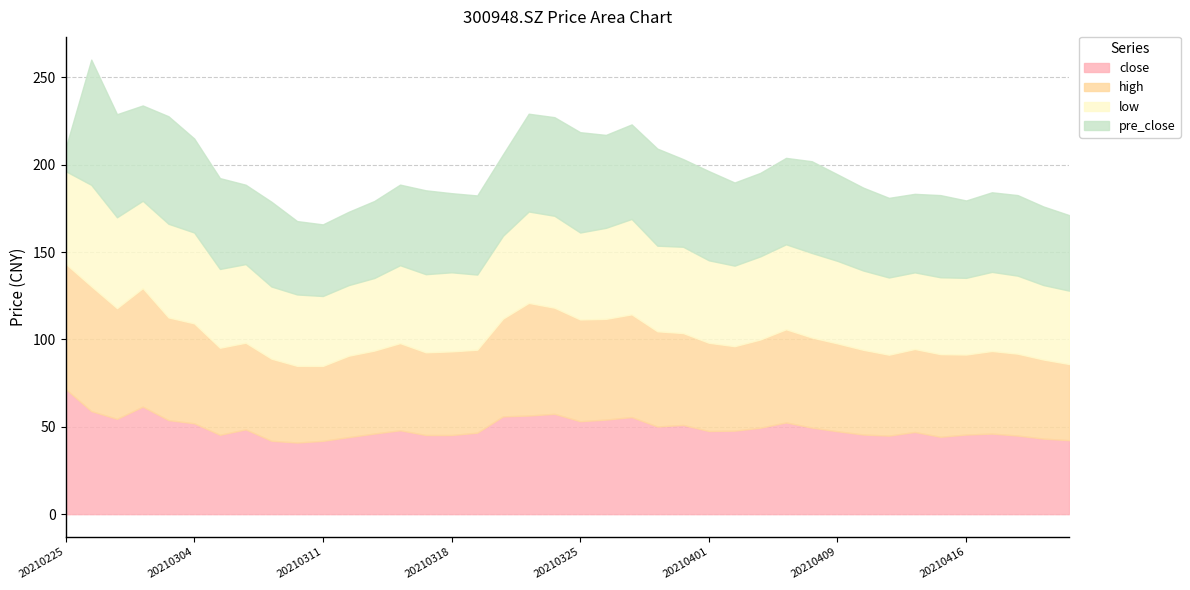

Which series has the largest total across all categories?

high